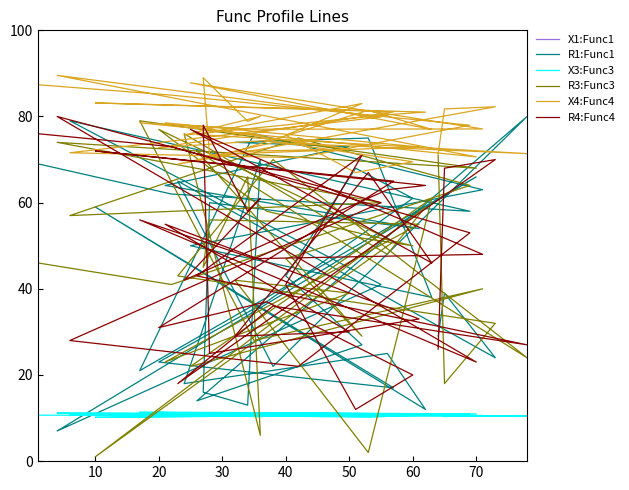

What is the difference between the maximum and minimum values in the X4:Func4 series?

22.6